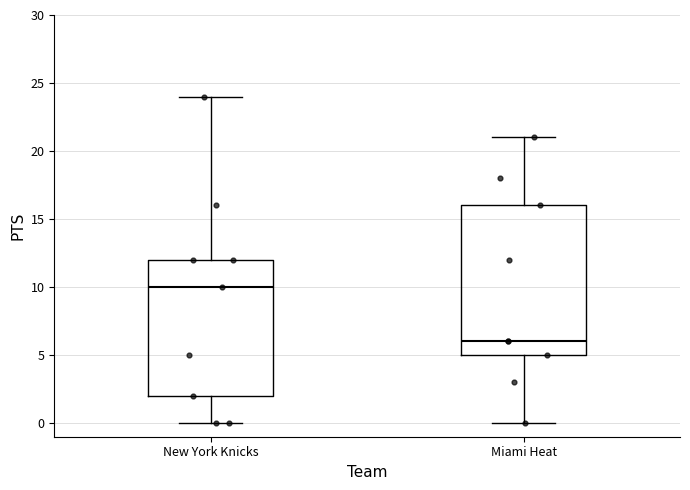

Which box has the highest median line?

New York Knicks